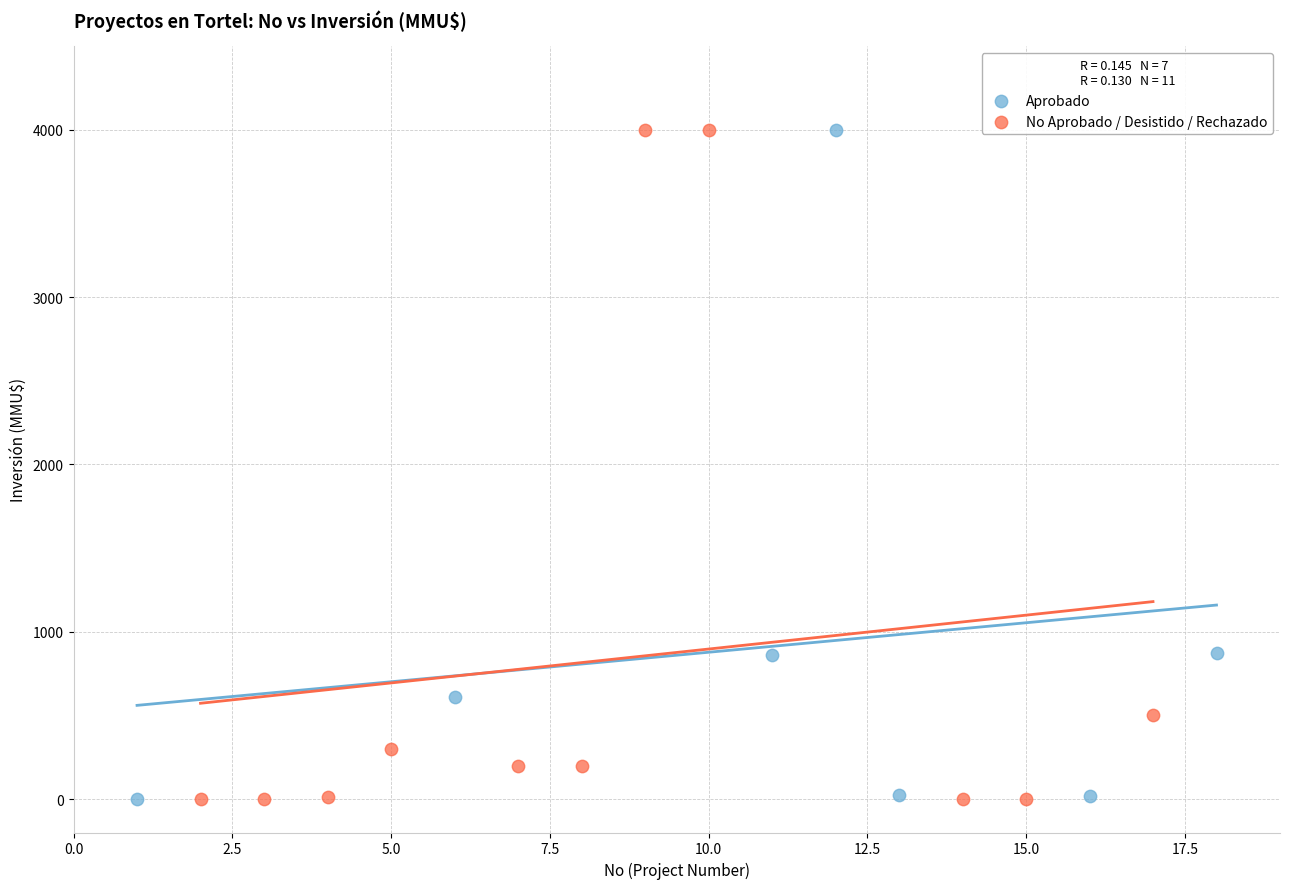

What are all the series names shown in the legend?

Aprobado, No Aprobado / Desistido / Rechazado